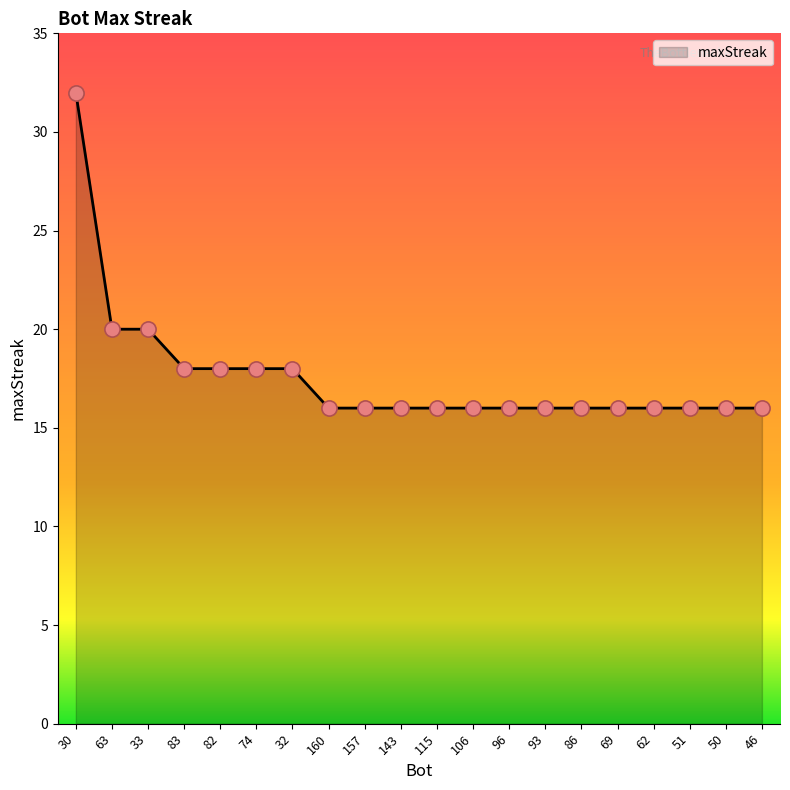

Between 93 and 63, which is larger?

63